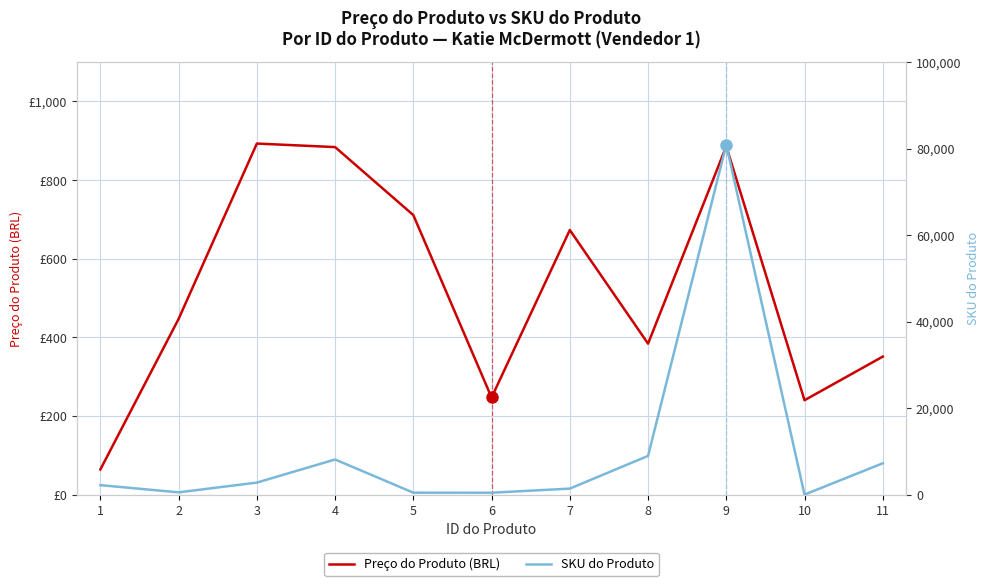

The value of Preço do Produto (BRL) at 9 is 886. True or false?

True